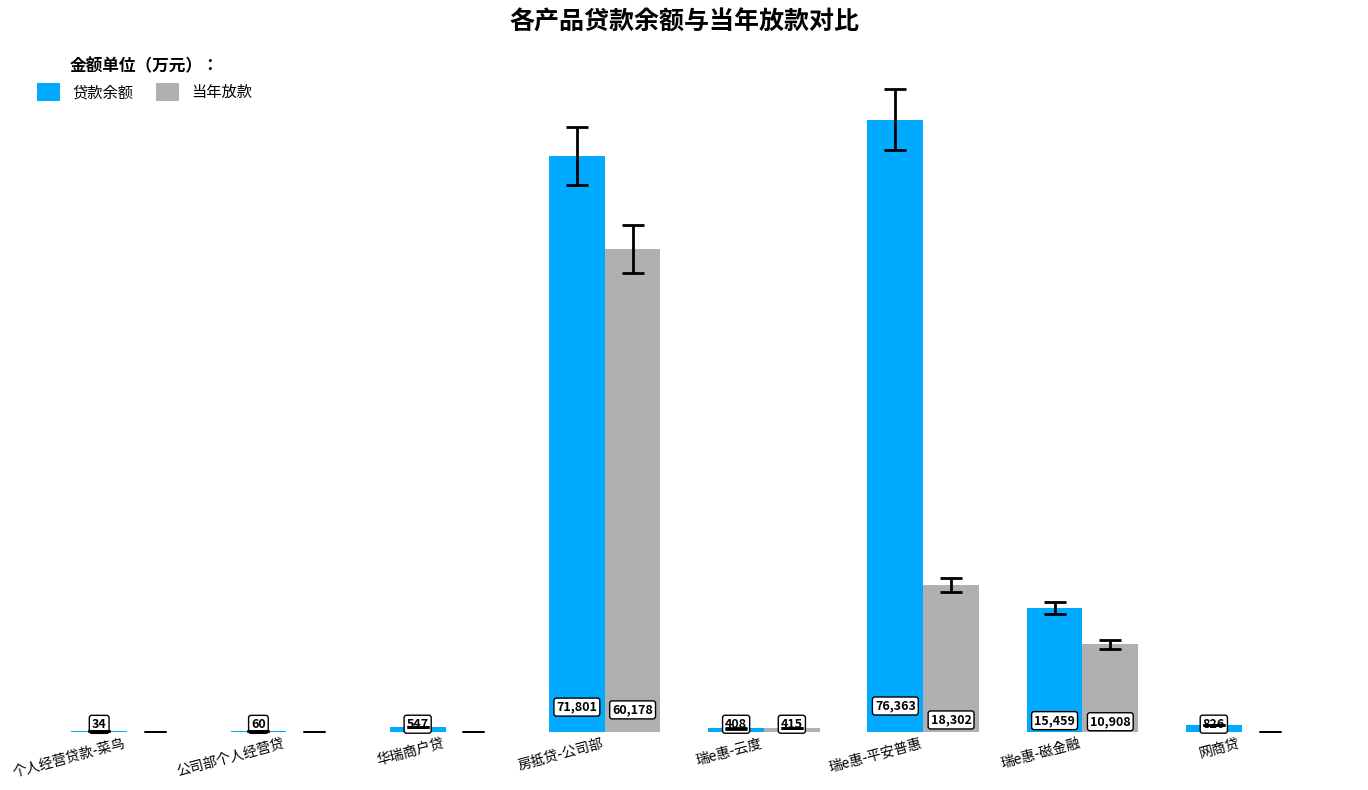

Where is 贷款余额 nearest to the value 38198?

瑞e惠-磁金融